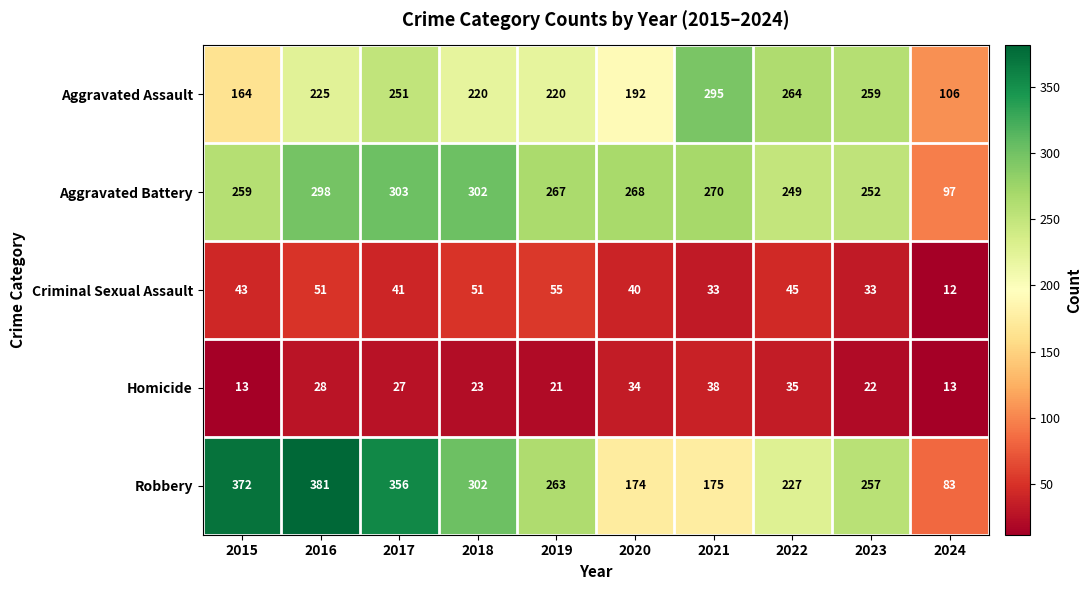

How many values in the Criminal Sexual Assault series are below 43?

5